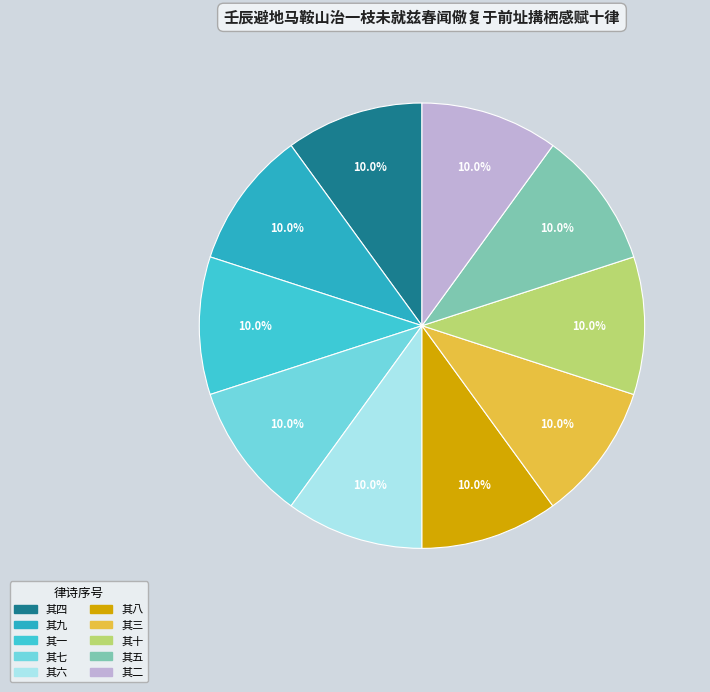

Is there a majority slice in this chart?

No